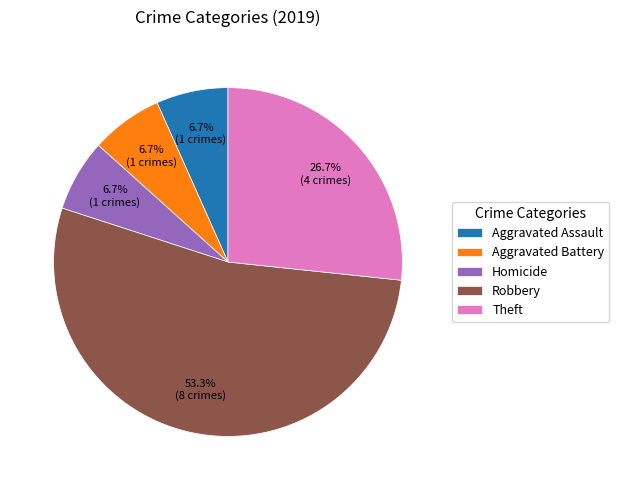

Is the sum of Theft and Robbery greater than half?

Yes